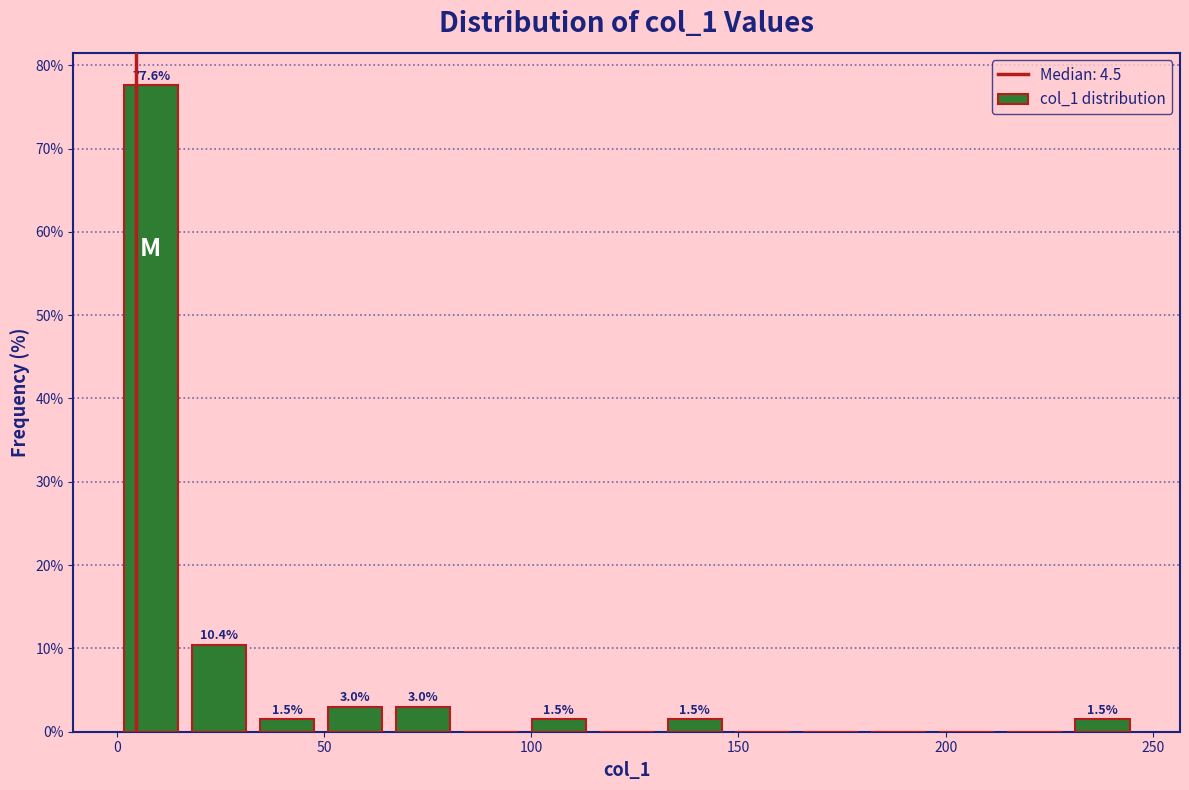

Read against the x-axis, roughly where is the centre of the tallest bar?

10